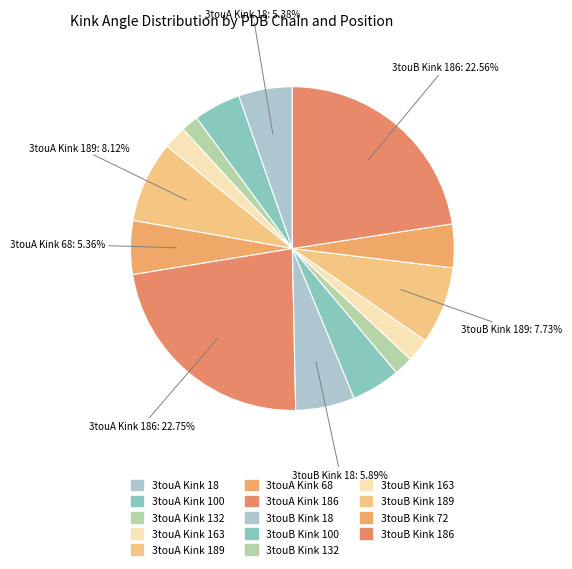

Count the number of slices in the pie.

14